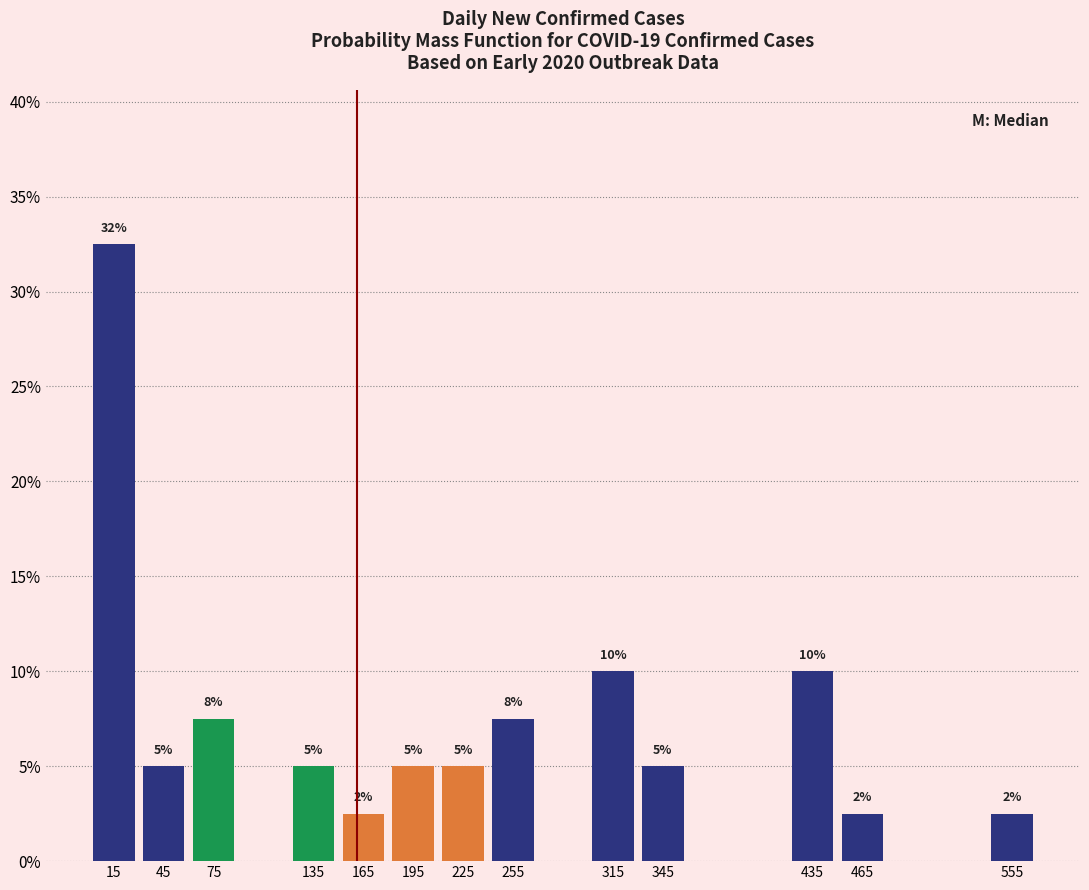

What is the value of the 6th bar from the left?

5.0